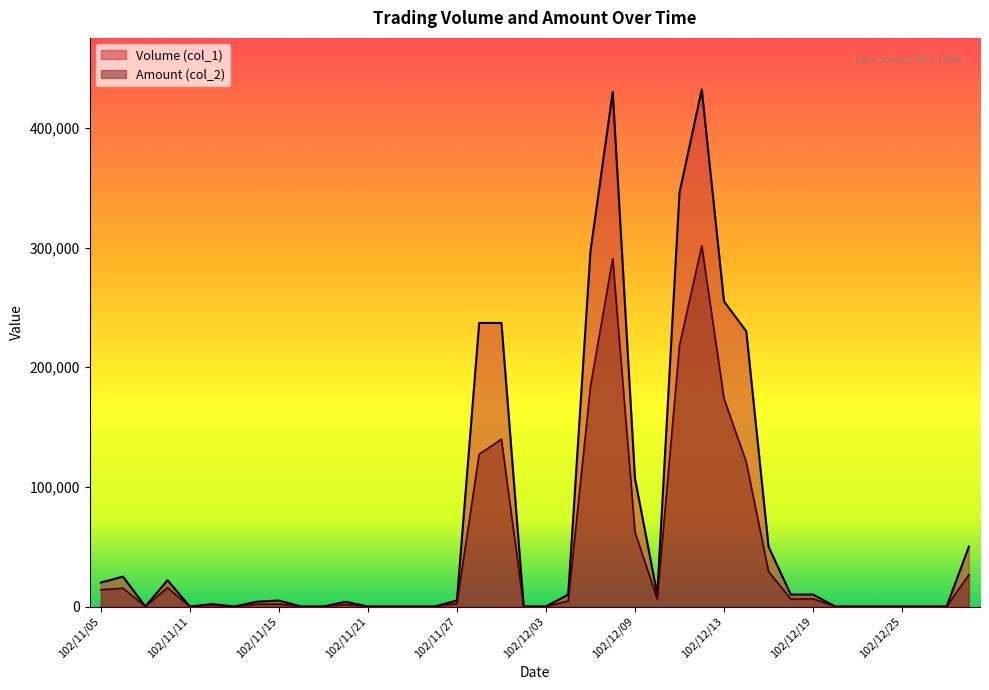

What are all the series names shown in the legend?

Volume (col_1), Amount (col_2)